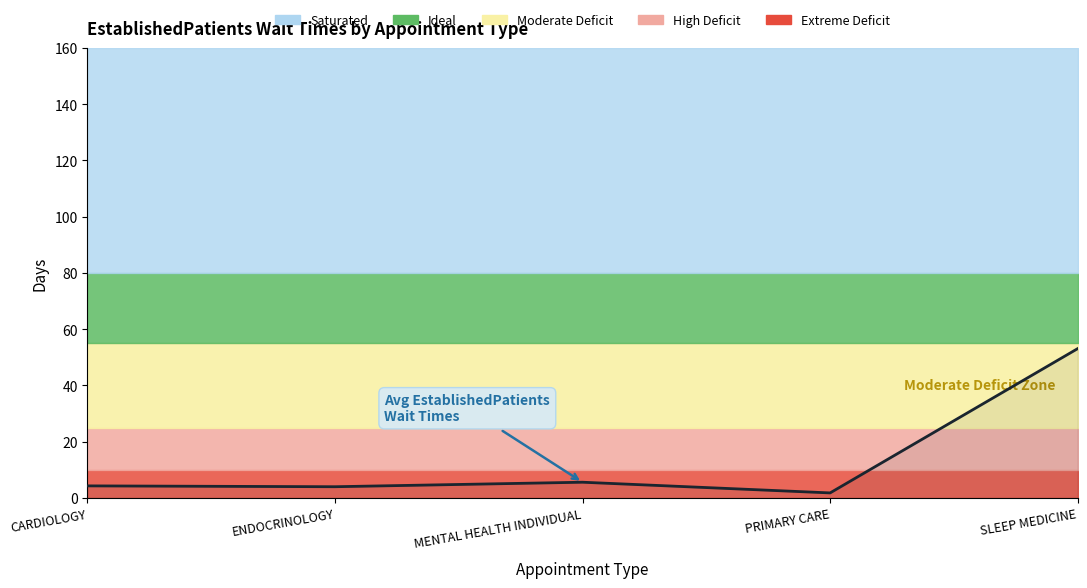

The chart shows a value of 4.3 at CARDIOLOGY. True or false?

True